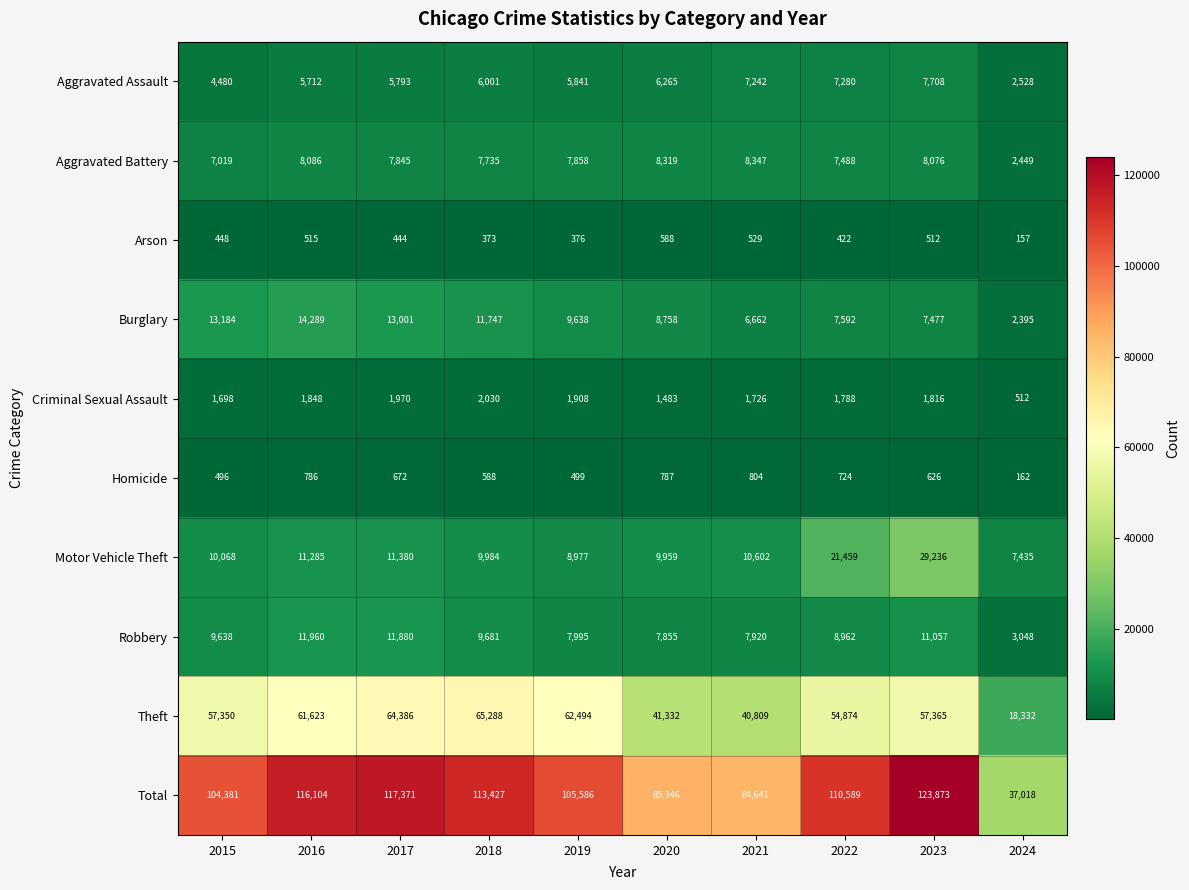

At which category is the sum across all series the highest?

2023